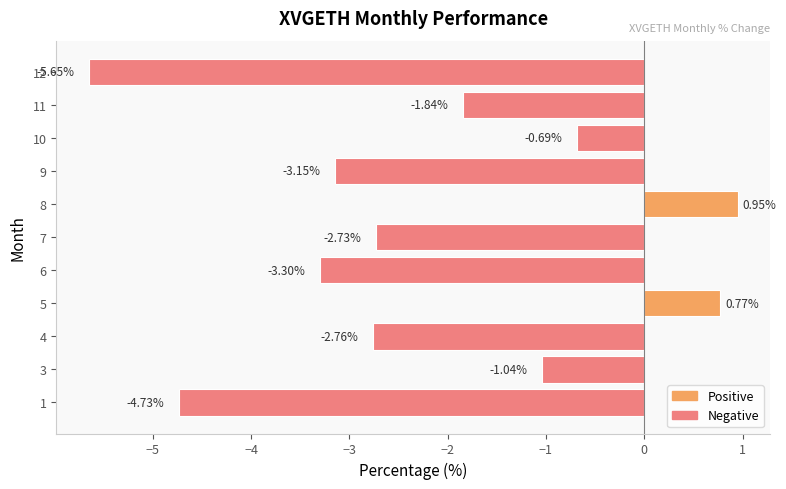

List the labels in order of value, largest first.

8, 5, 10, 3, 11, 7, 4, 9, 6, 1, 12